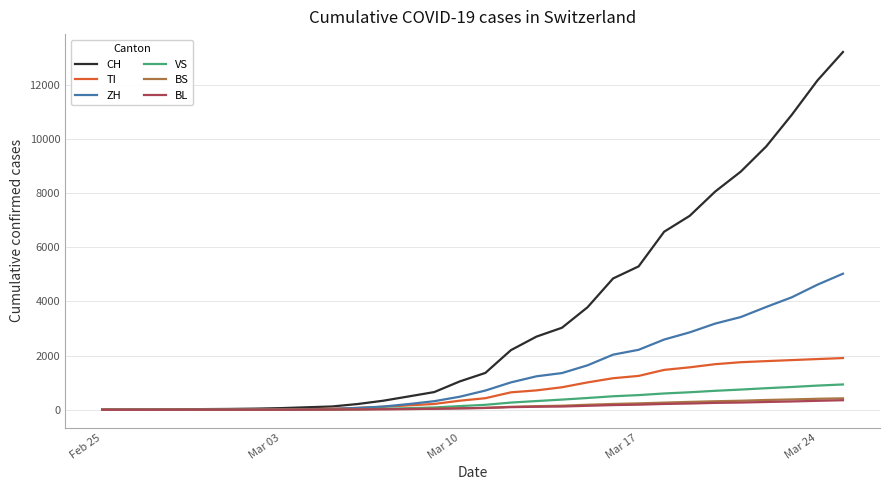

What is the maximum value for TI?

1908